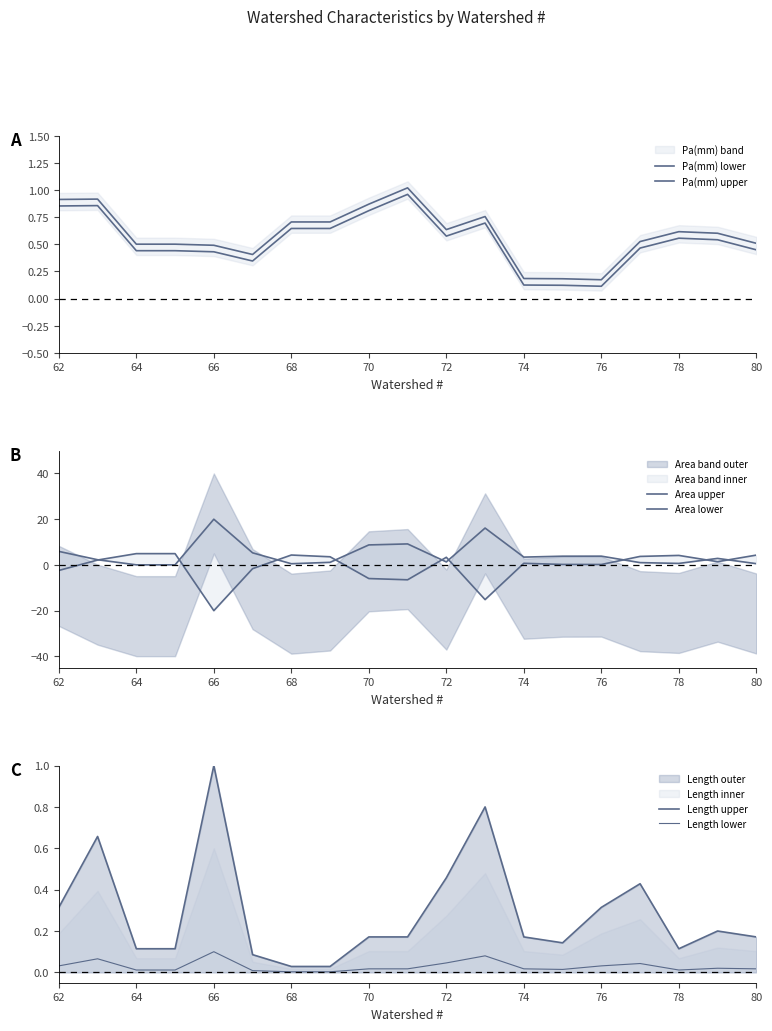

What is the average value of the Pa(mm) upper series?

0.6